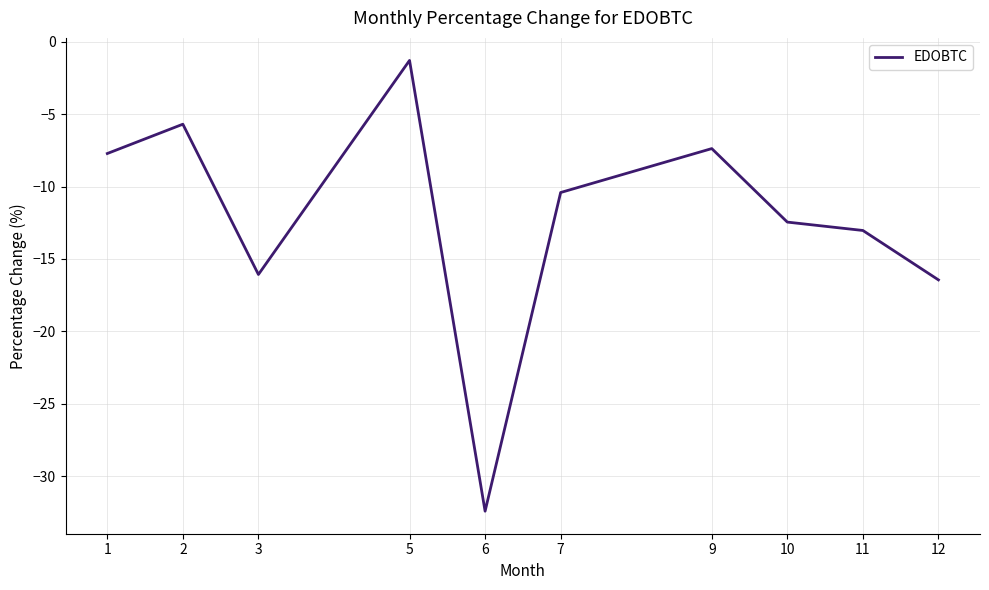

Reading left to right, transcribe all the data shown in this chart.

1=-7.7	2=-5.7	3=-16.1	5=-1.3	6=-32.4	7=-10.4	9=-7.4	10=-12.5	11=-13.0	12=-16.4